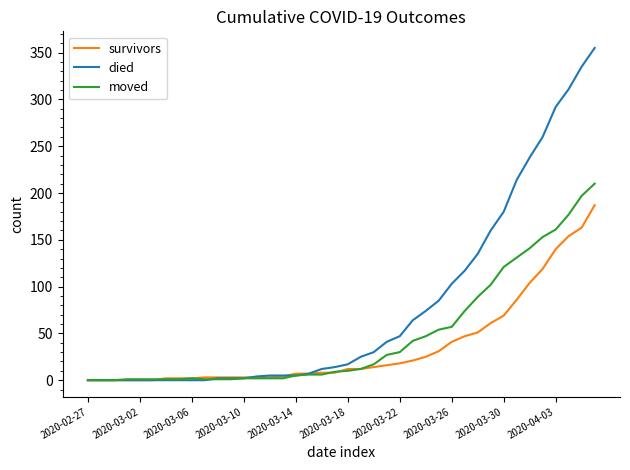

Count the number of data series in this chart.

3